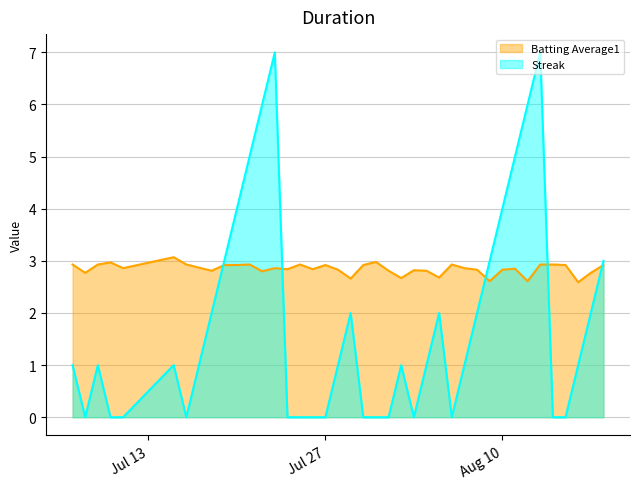

How many values in Streak are above zero?

25